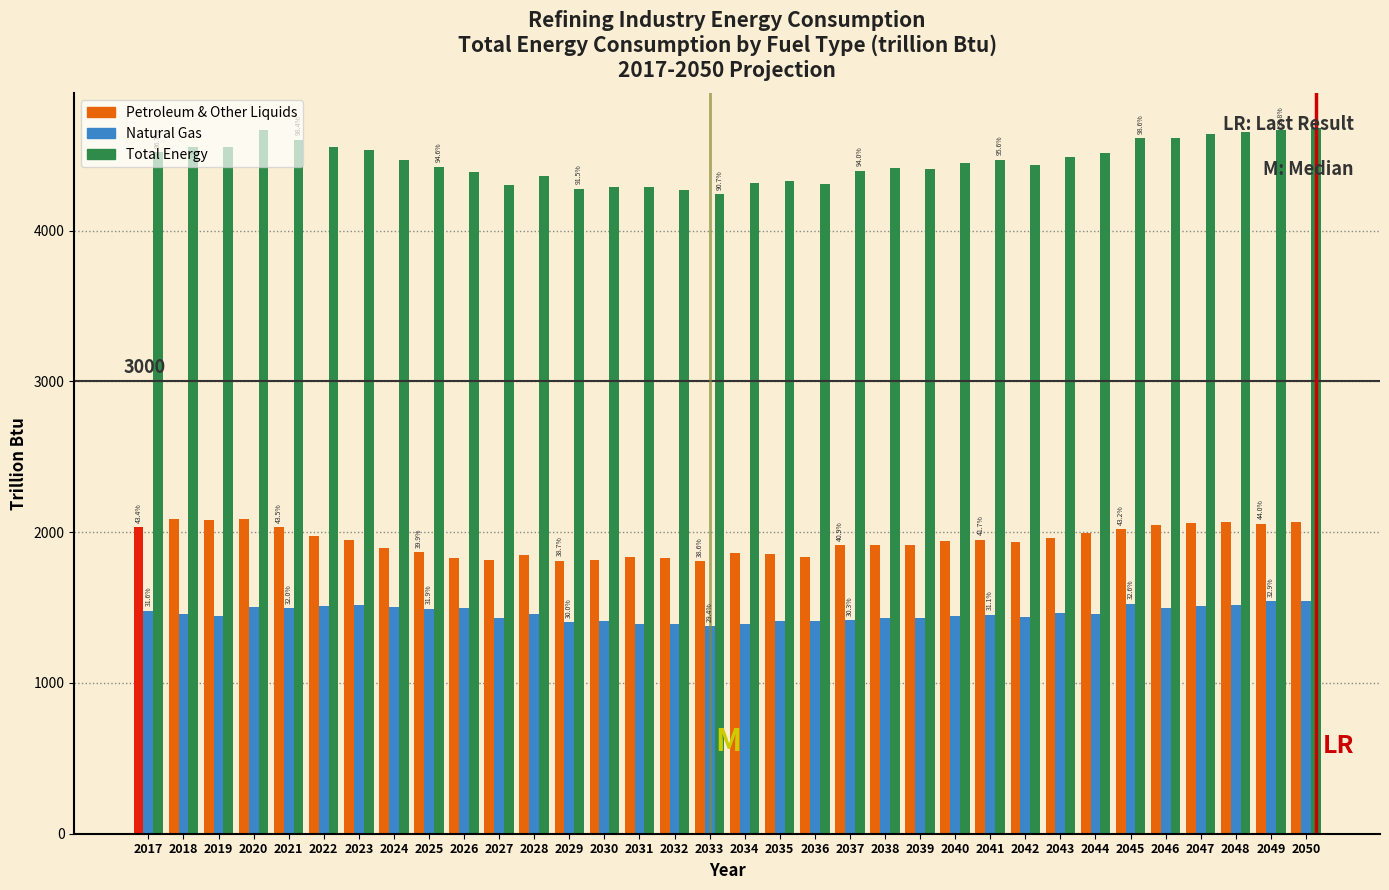

What is the total value across all series at 2036?

7554.4